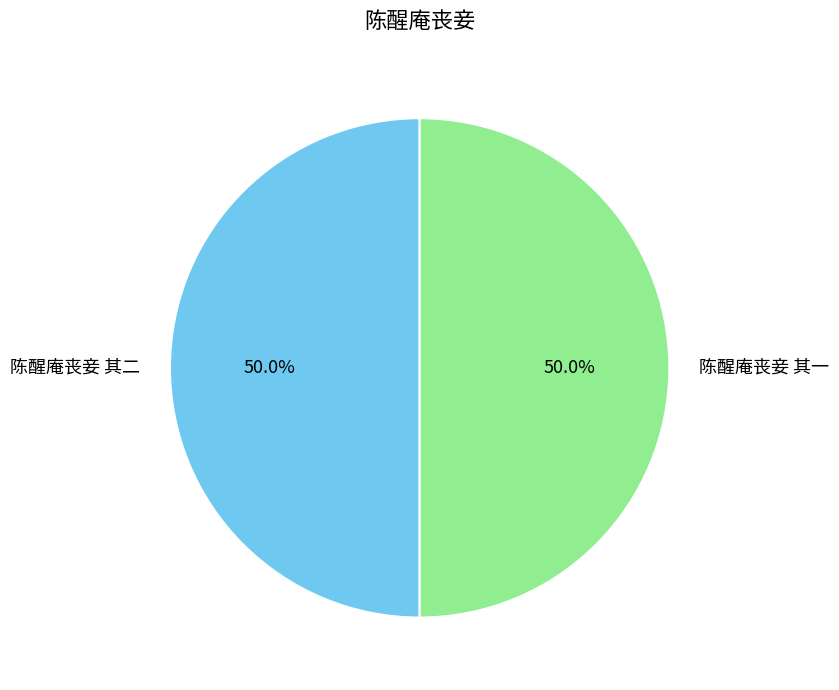

What is the ratio of the value at 陈醒庵丧妾 其一 to the value at 陈醒庵丧妾 其二?

1.0